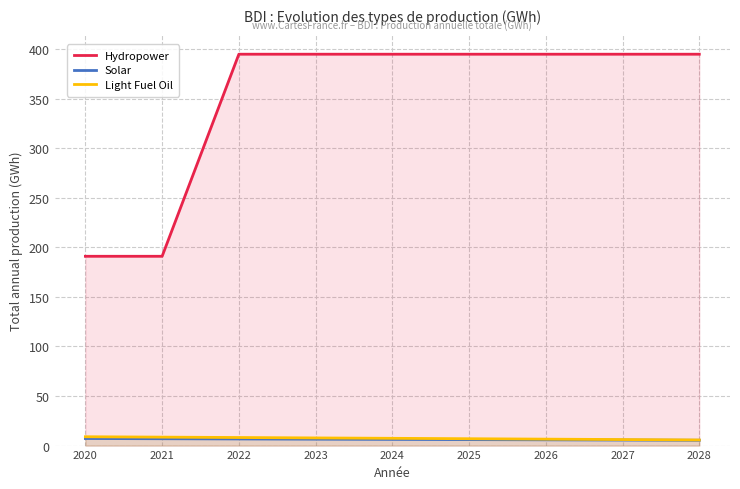

True or false: Solar and Light Fuel Oil intersect in this chart.

False